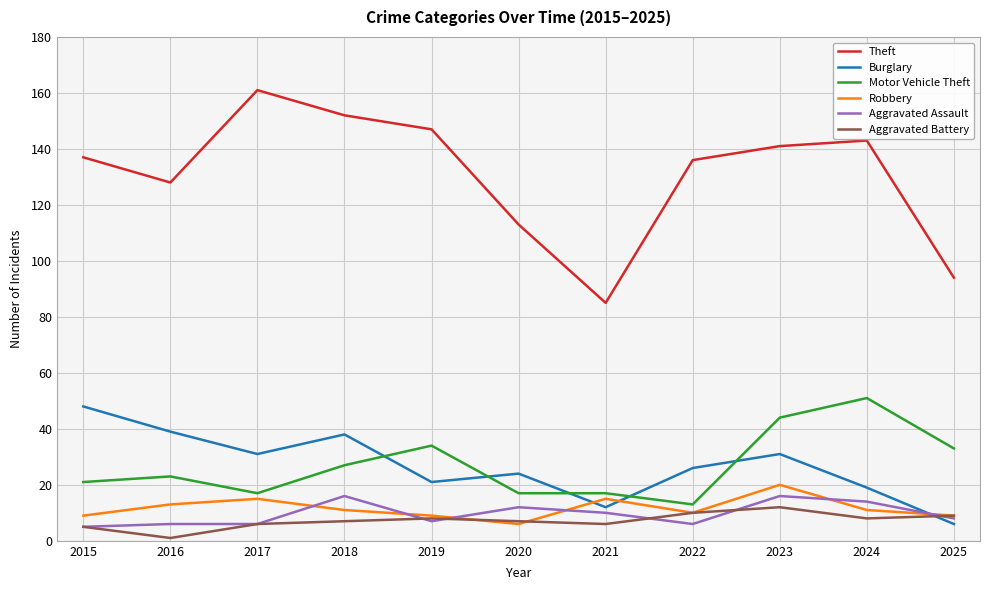

Which series has the largest total across all categories?

Theft